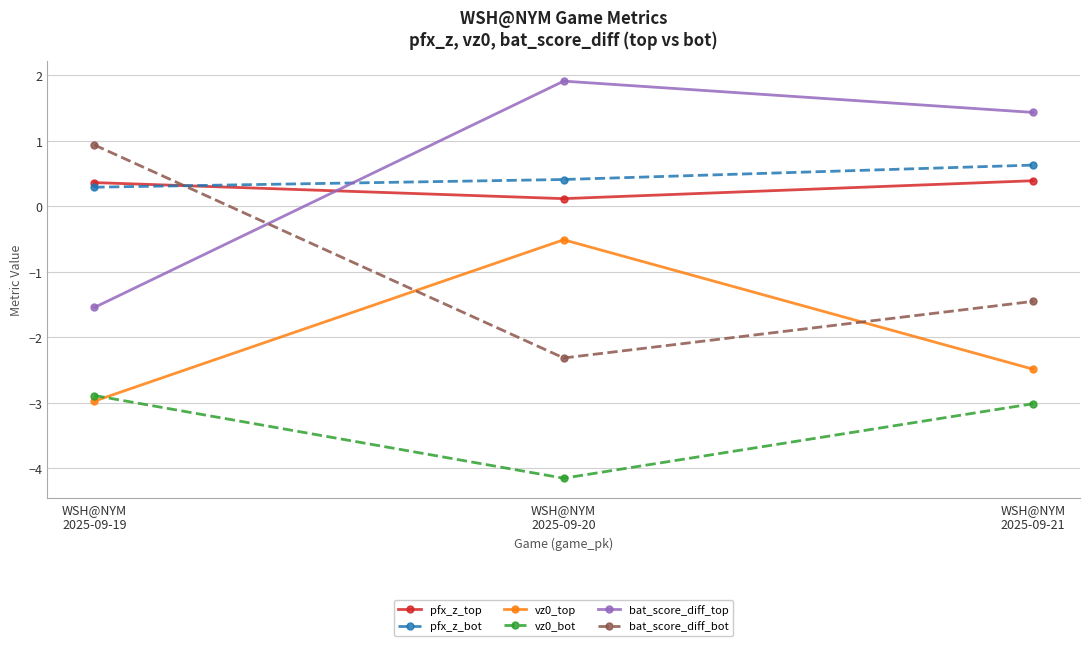

What is the approximate value of pfx_z_top at WSH@NYM
2025-09-20?

0.1